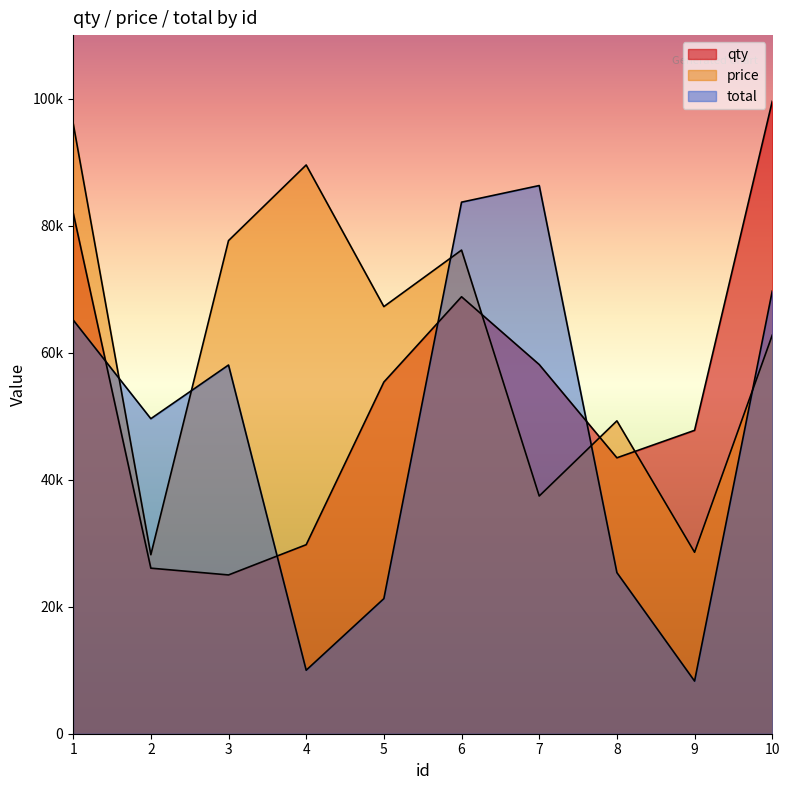

At which category is the sum across all series the highest?

1